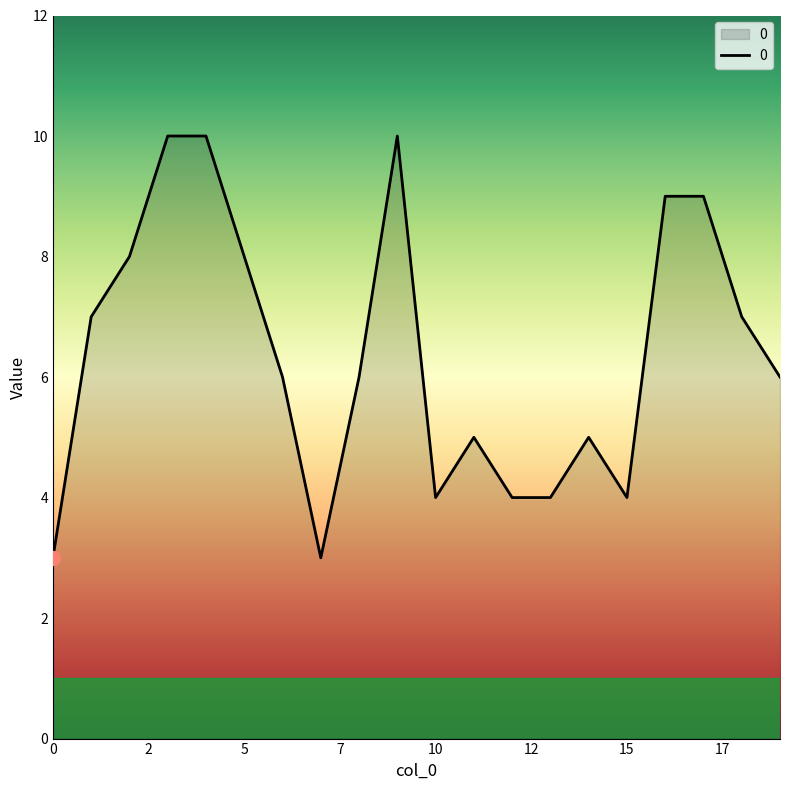

What is the greatest value displayed?

10